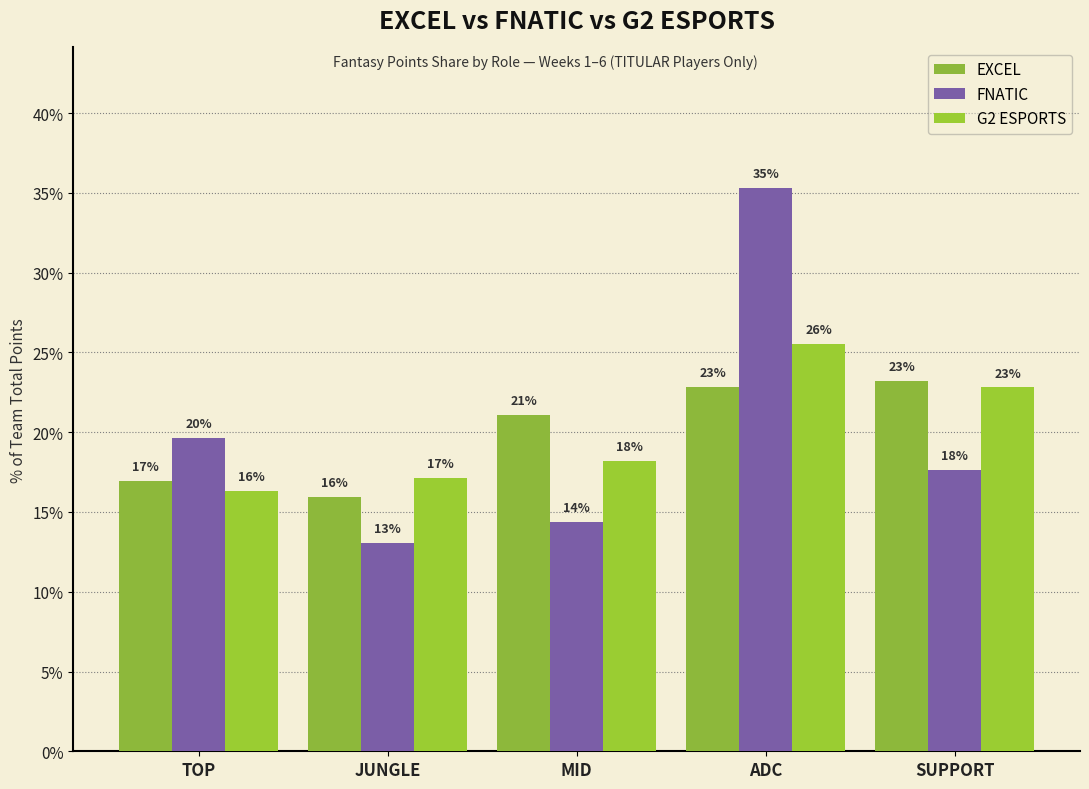

How many groups of bars are there?

5